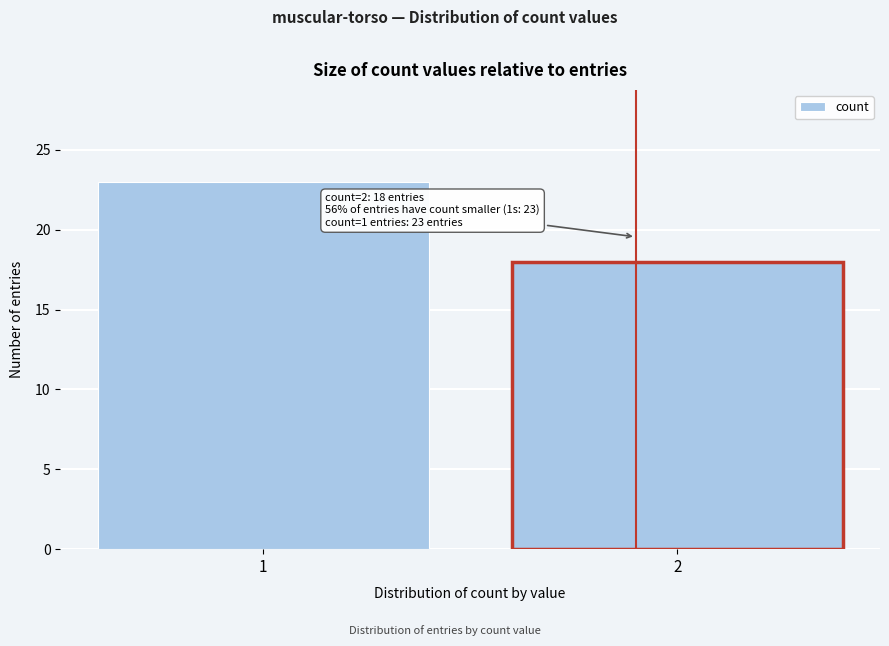

Reading left to right, transcribe all the data shown in this chart.

1=23	2=18